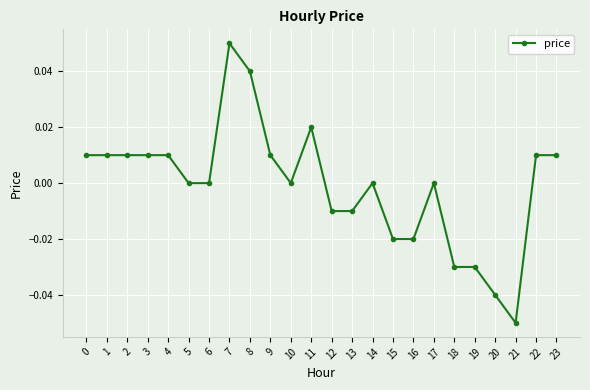

Does the chart have visible grid lines?

Yes